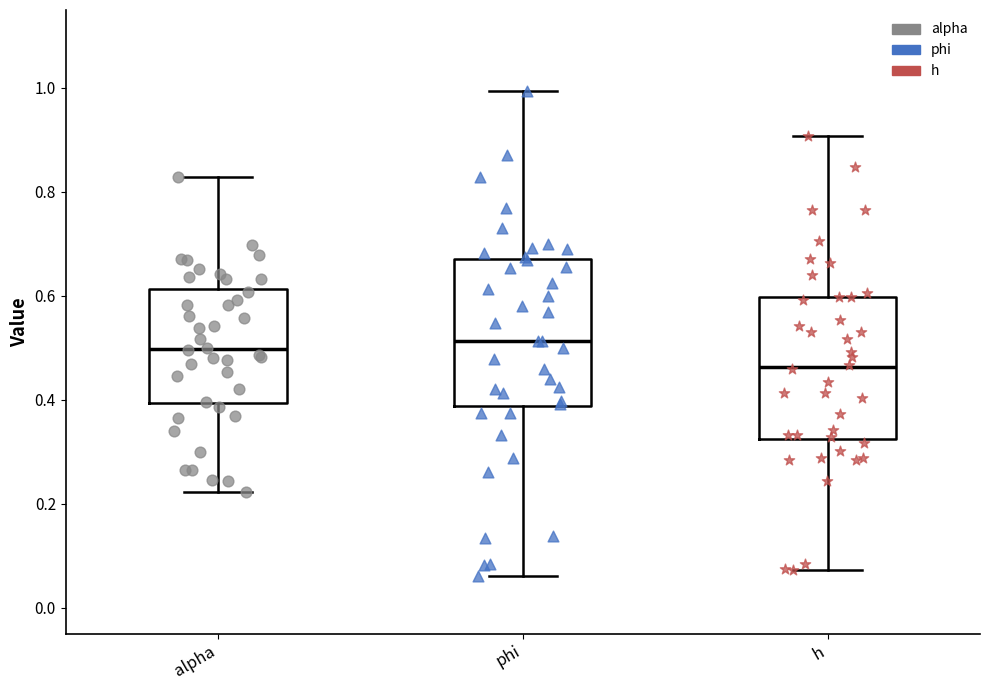

Reading left to right, transcribe this box plot: for each box, give where its median line is, the range the box spans, and where its two whiskers end, as read against the y-axis. The values are not printed on the chart, so give them approximately, as read against the axis.

alpha: median 0.50, box 0.40 to 0.62, whiskers 0.22 to 0.82
phi: median 0.52, box 0.38 to 0.68, whiskers 0.06 to 1.00
h: median 0.46, box 0.32 to 0.60, whiskers 0.08 to 0.90